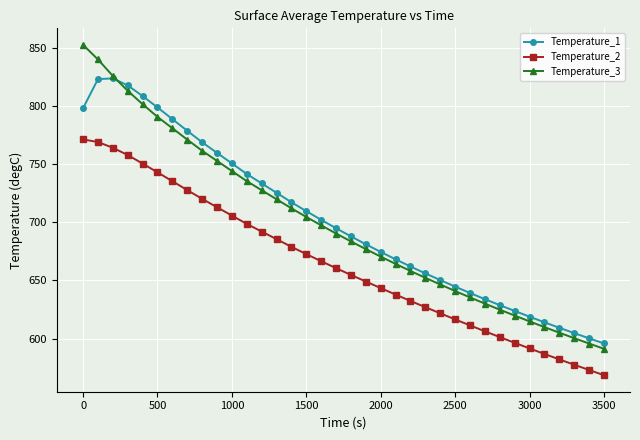

What is the smallest value displayed?

568.5